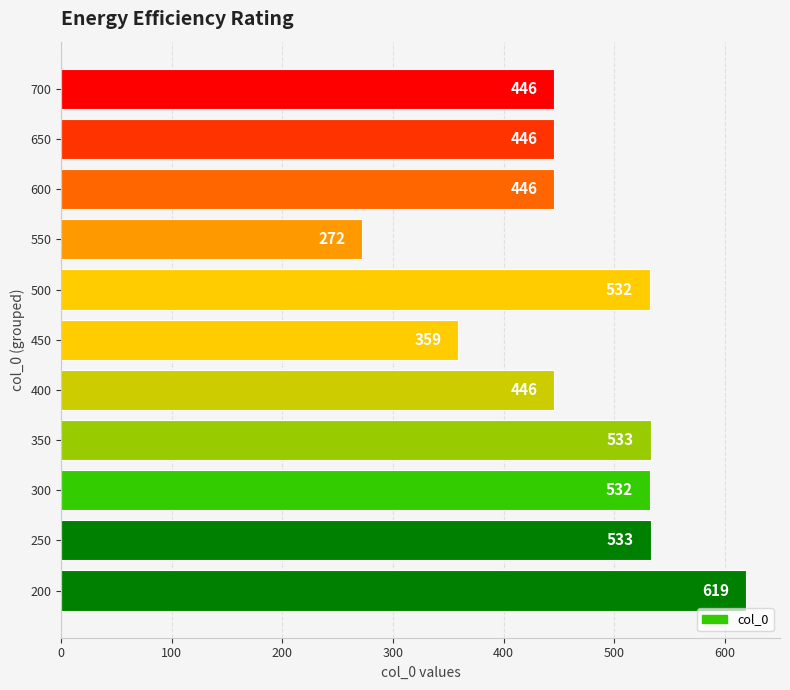

What is the ratio of the value at 450 to the value at 200?

0.6